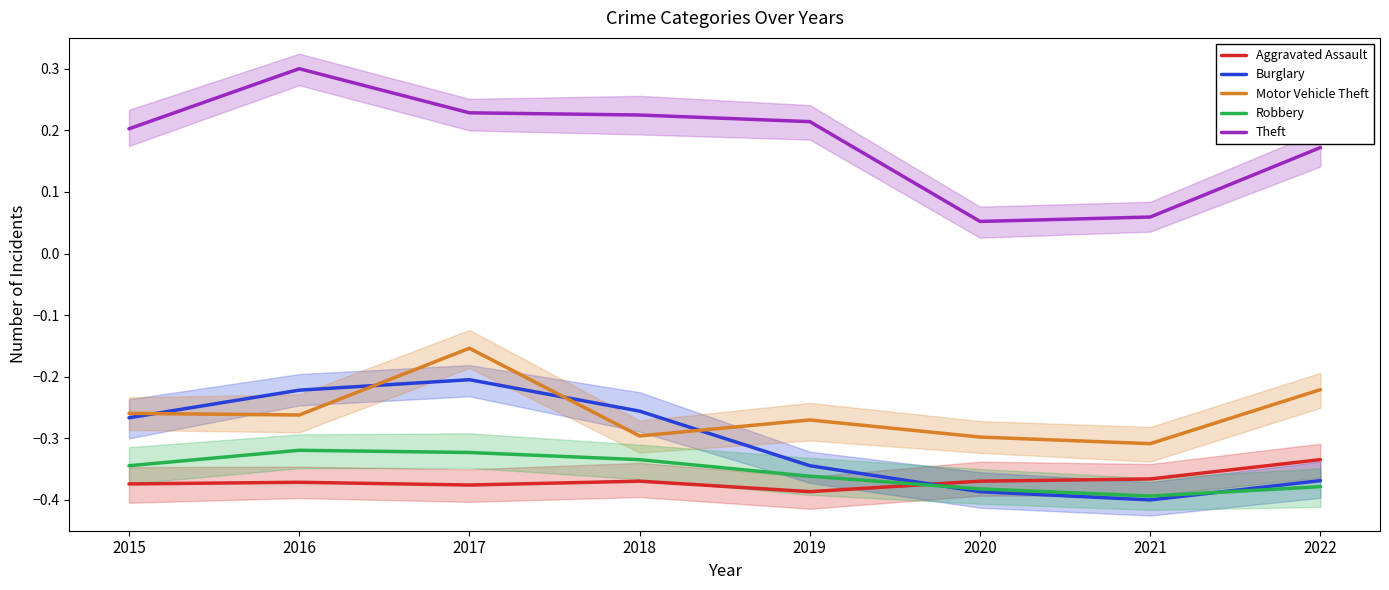

Where is the first local maximum for Theft?

2016